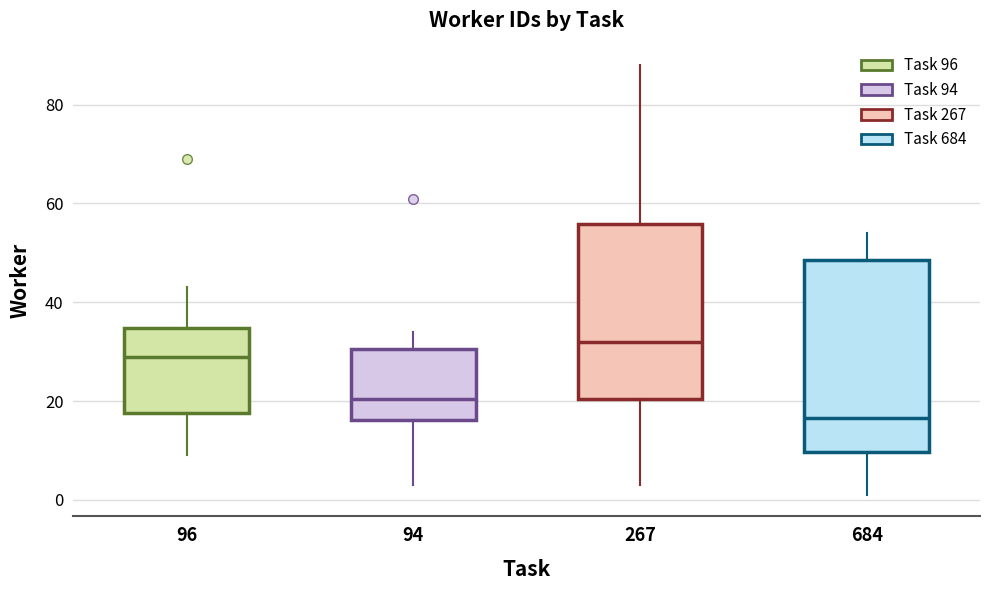

Which box's median line is the highest?

267